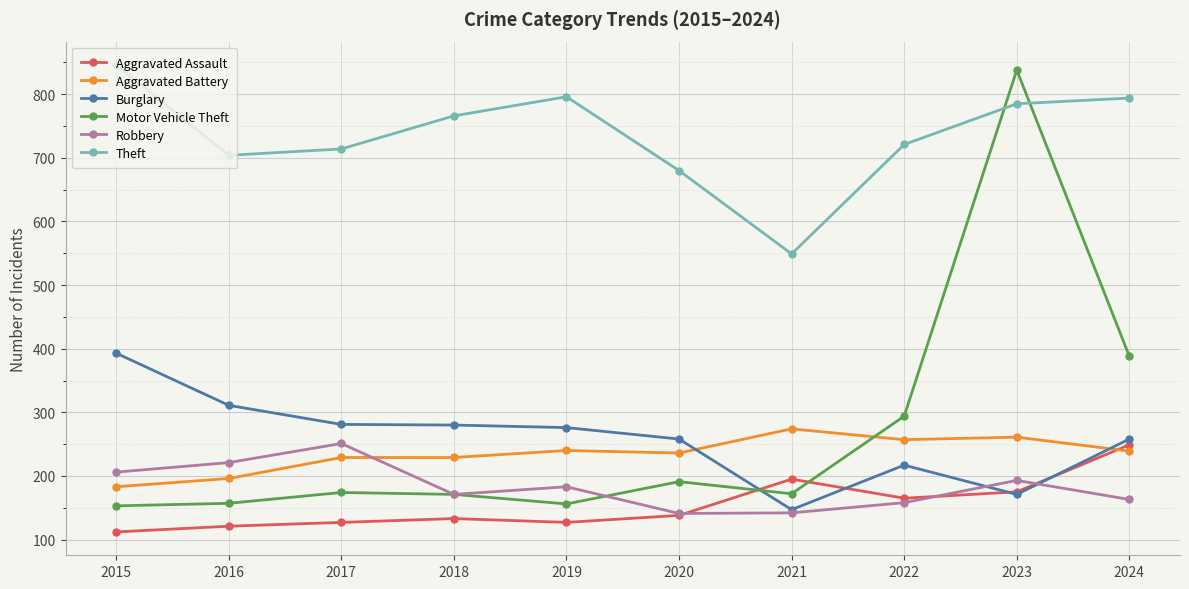

True or false: Burglary has more than 2 interior local peaks.

False